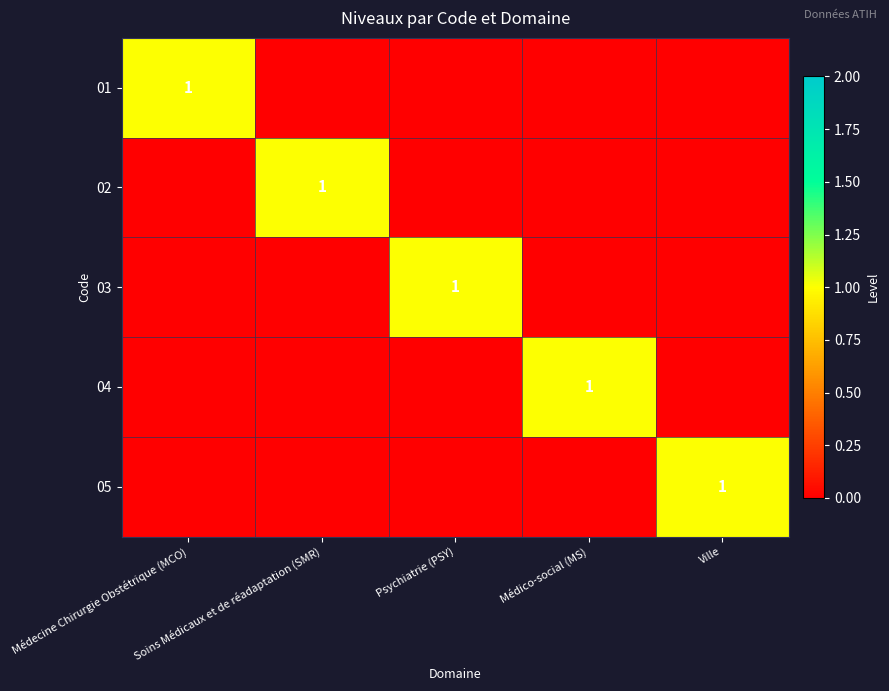

At which category is the sum across all series the highest?

Médecine Chirurgie Obstétrique (MCO)